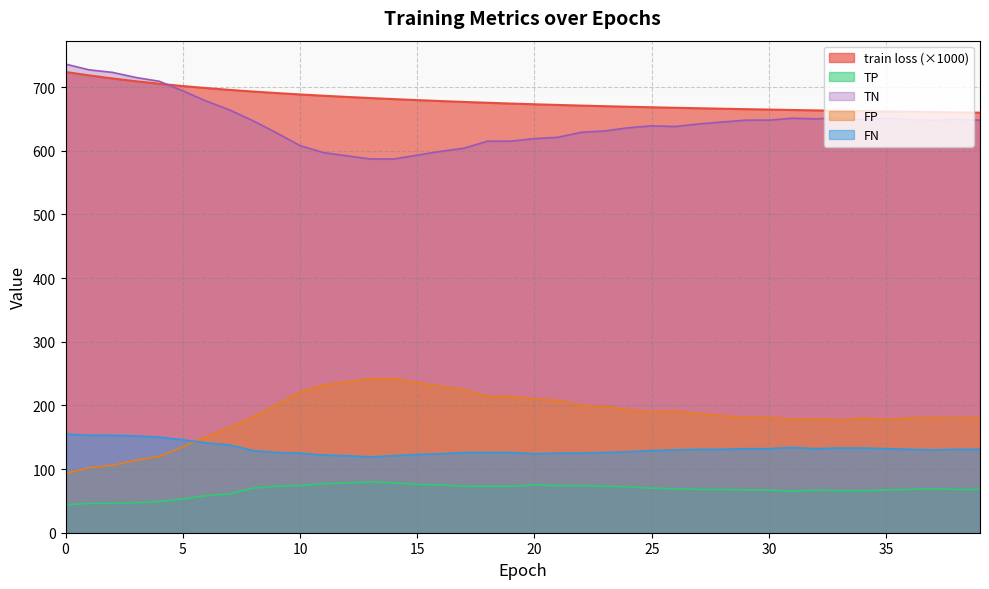

At which label does TP first exceed 69?

8